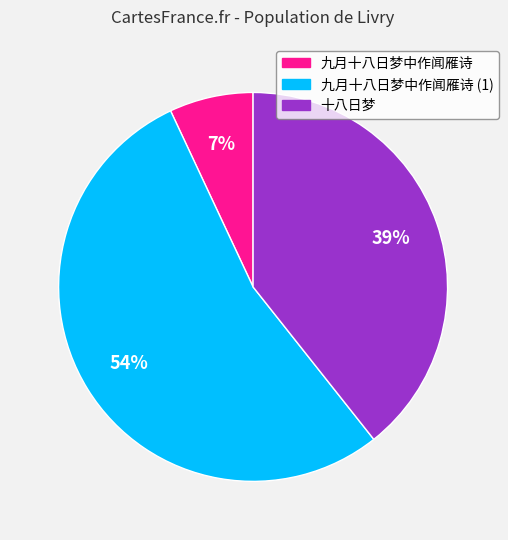

Is there a majority slice in this chart?

Yes